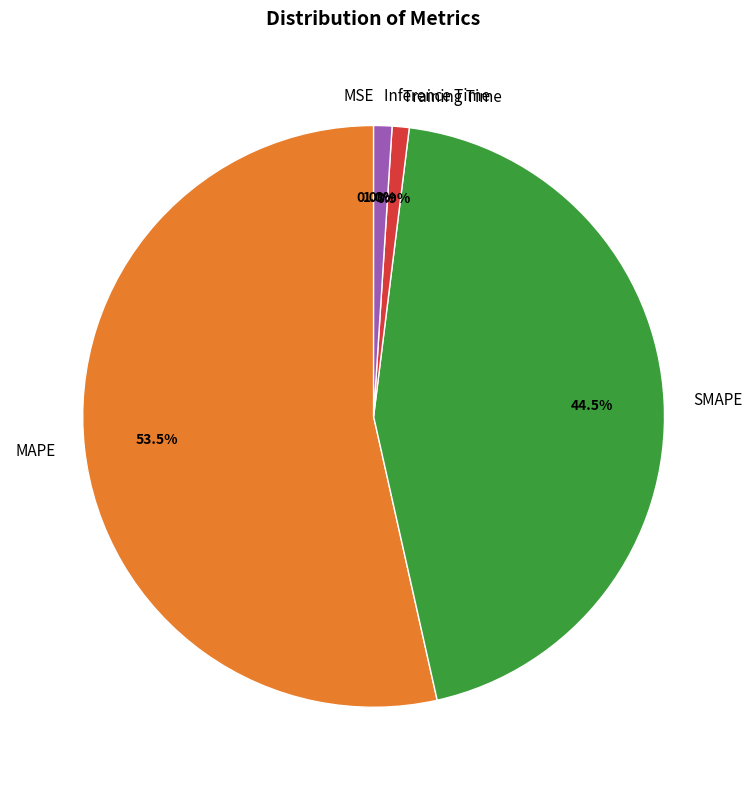

Which category has the biggest portion of the pie?

MAPE